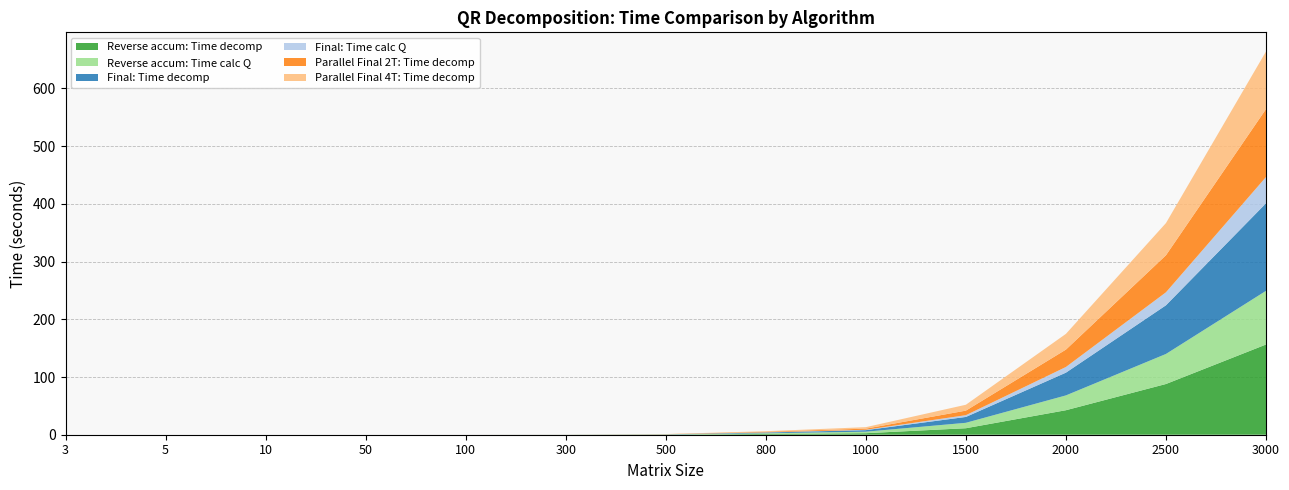

Reading left to right, extract all data points from this chart.

Reverse accum: Time decomp: 0.0	0.0	0.0	0.0	0.0	0.0	0.2	1.4	2.6	11.2	42.5	87.9	156.3
Reverse accum: Time calc Q: 0.0	0.0	0.0	0.0	0.0	0.0	0.2	1.2	2.6	9.4	25.7	52.0	93.0
Final: Time decomp: 0.0	0.0	0.0	0.0	0.0	0.0	0.3	1.3	2.7	10.2	39.4	84.3	151.7
Final: Time calc Q: 0.0	0.0	0.0	0.0	0.0	0.0	0.1	0.4	0.7	3.1	9.8	22.5	45.5
Parallel Final 2T: Time decomp: 0.0	0.0	0.0	0.0	0.0	0.0	0.2	1.0	1.9	7.9	30.1	64.1	117.7
Parallel Final 4T: Time decomp: 0.0	0.0	0.0	0.0	0.0	0.0	0.2	0.9	2.6	10.2	27.3	55.8	99.8